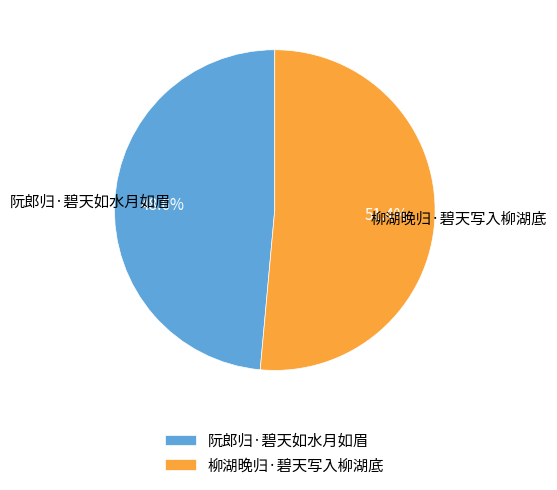

How many segments does this pie chart have?

2